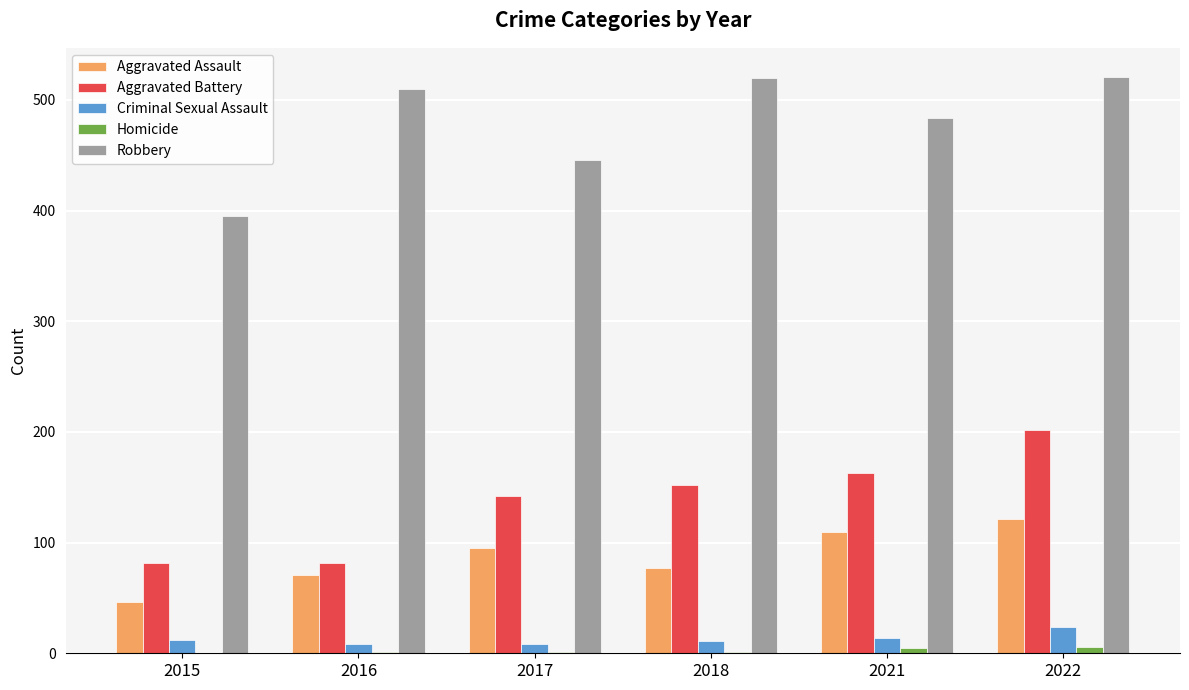

The value of Aggravated Assault at 2017 is 95. True or false?

True